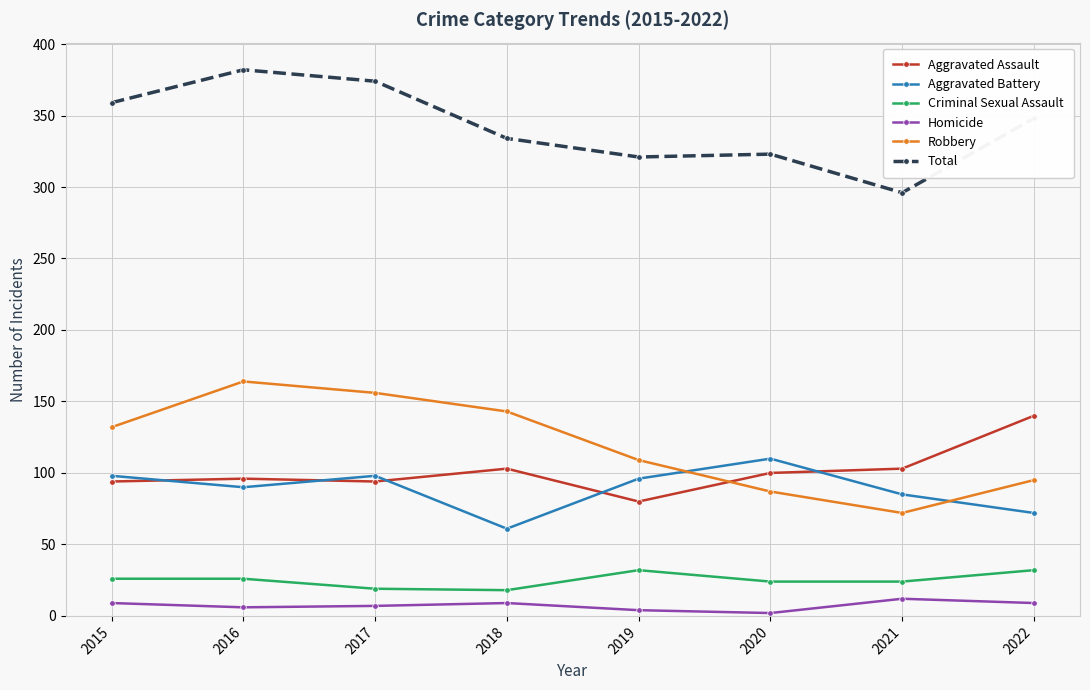

True or false: Aggravated Battery and Criminal Sexual Assault intersect in this chart.

False